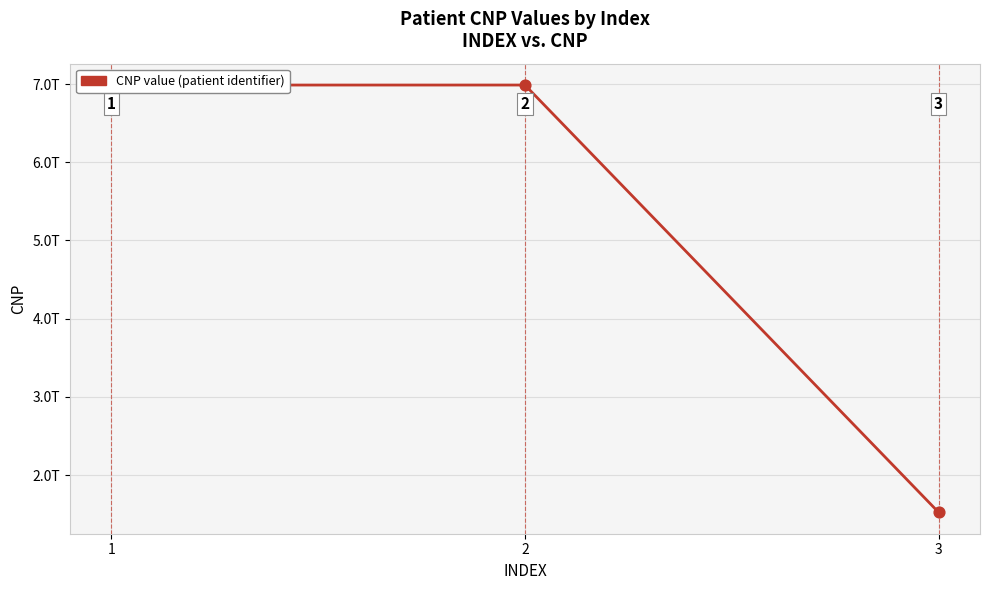

Which has a higher value, 3 or 1?

1